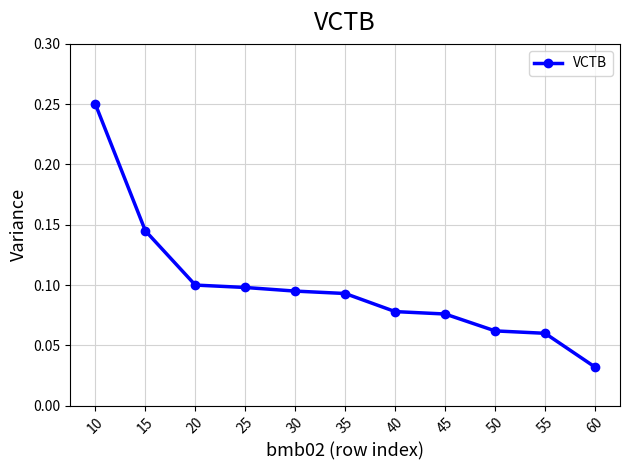

The chart shows a value of 0.1 at 30. True or false?

True